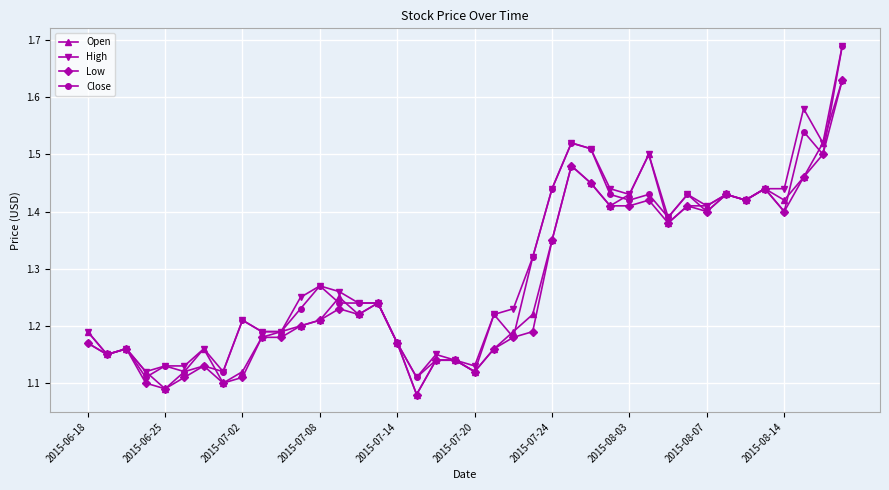

How many High values are between 1 and 2?

40